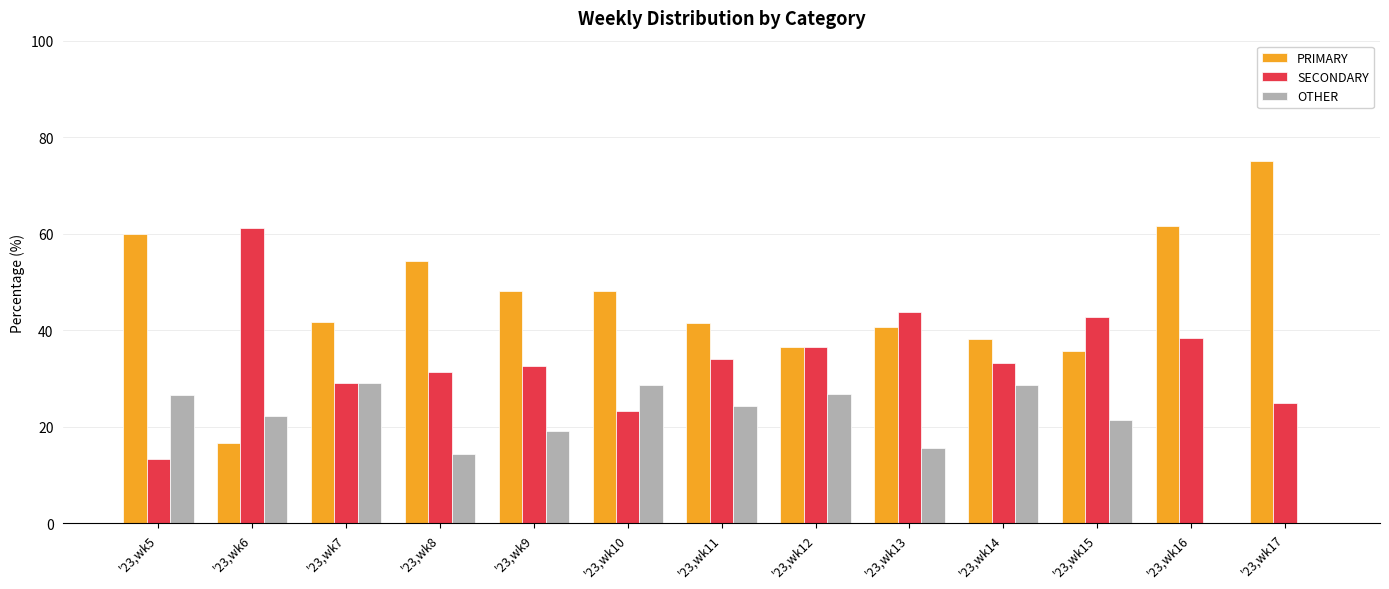

At which label does PRIMARY first exceed 41?

'23,wk5